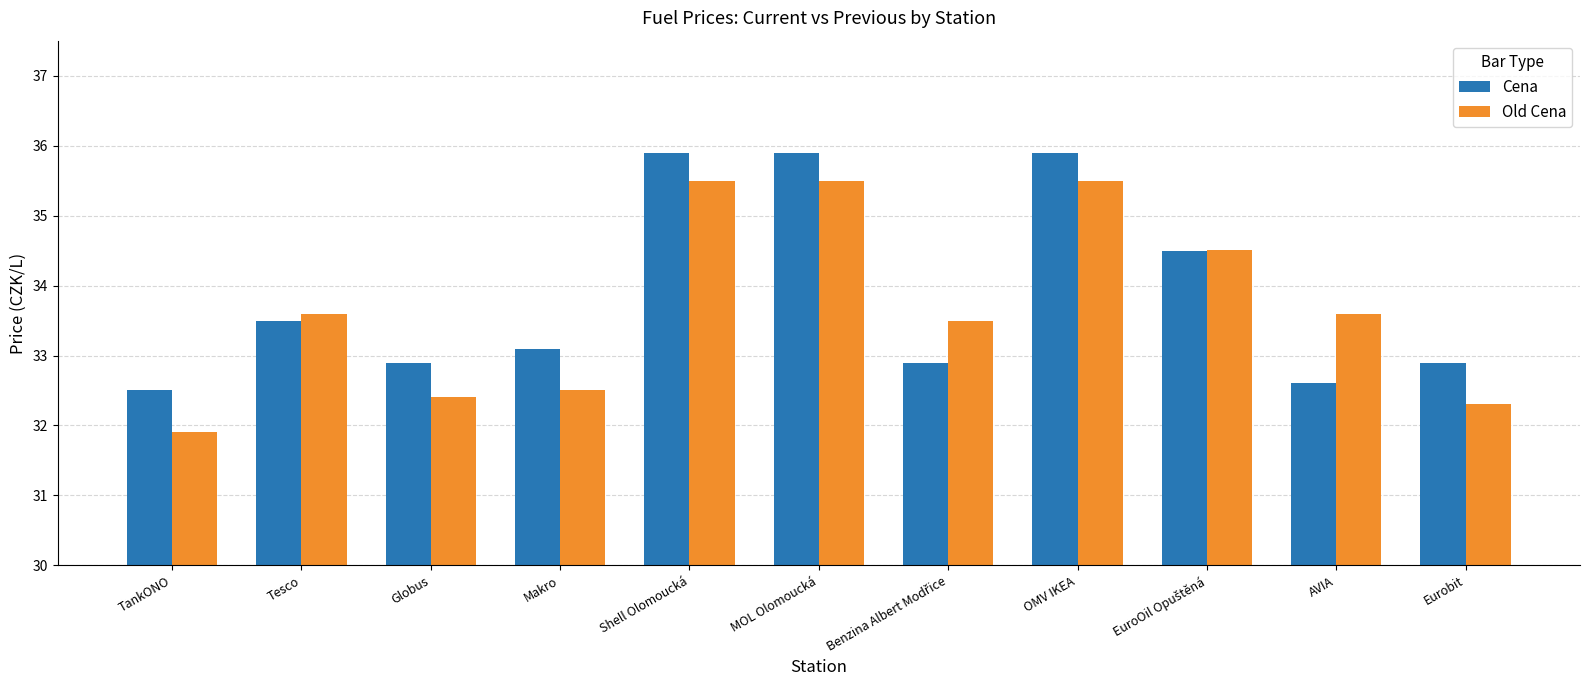

How many groups of bars are there?

11